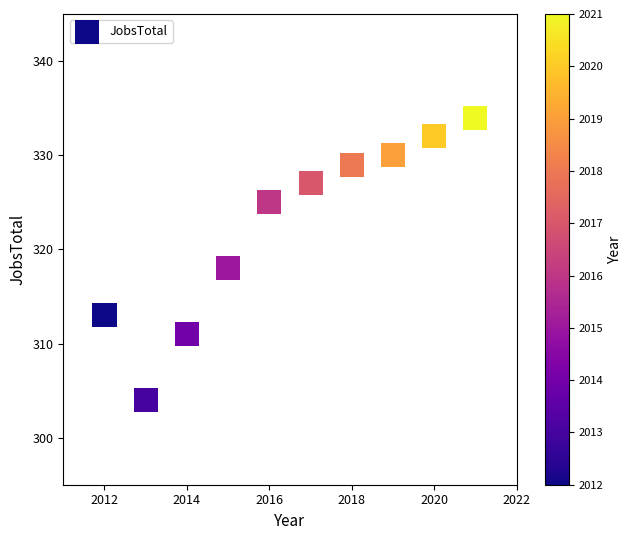

What Y value in the scatter plot is closest to 319?

318